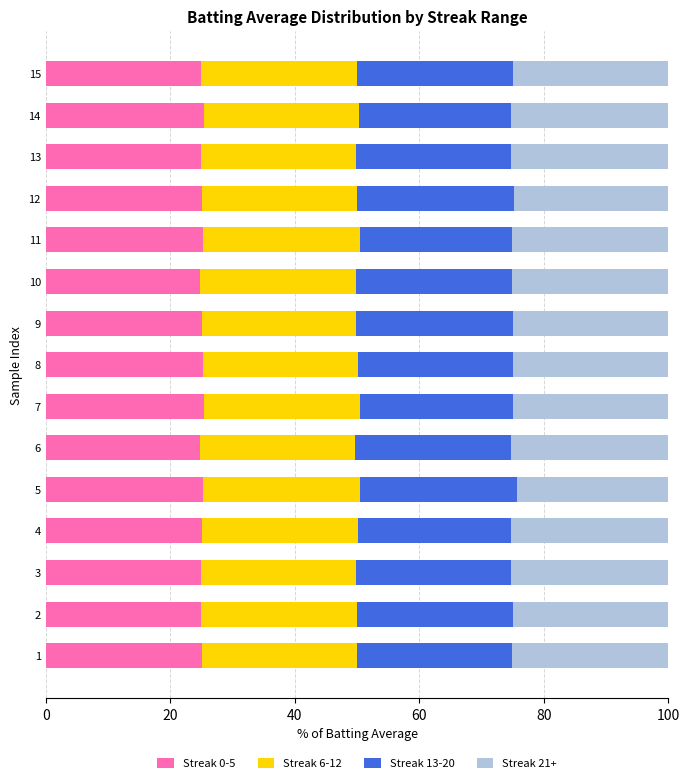

What is the difference between the maximum and minimum values in the Streak 0-5 series?

0.7